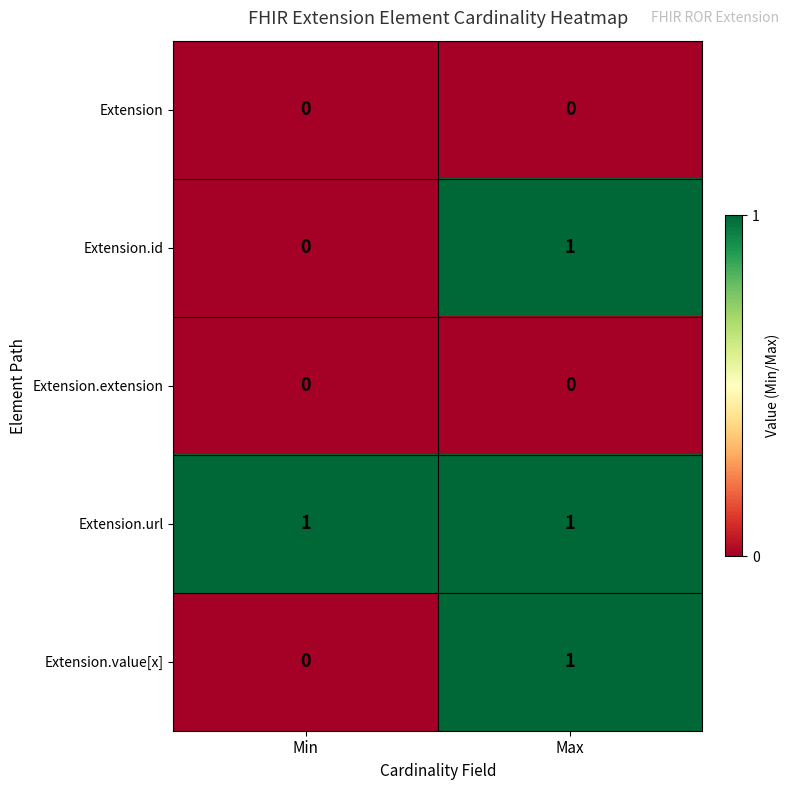

The Extension.url series shows 0 at Min. True or false?

False